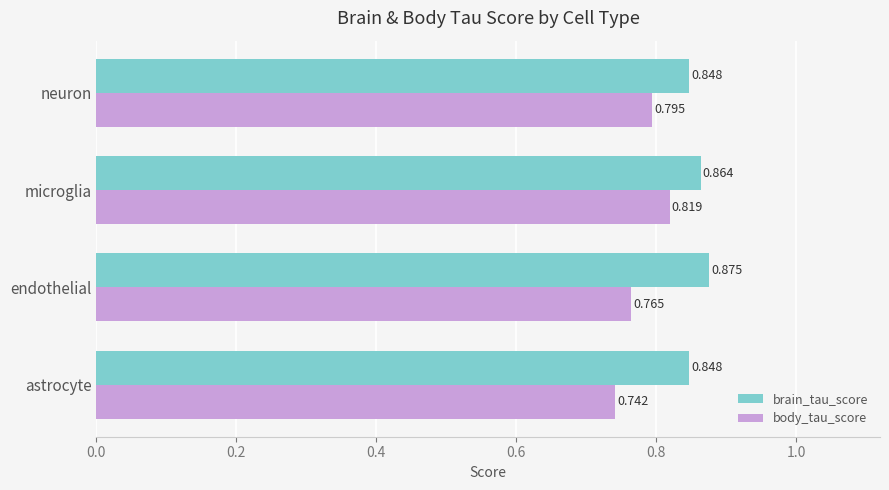

At which label is body_tau_score closest to 0?

astrocyte